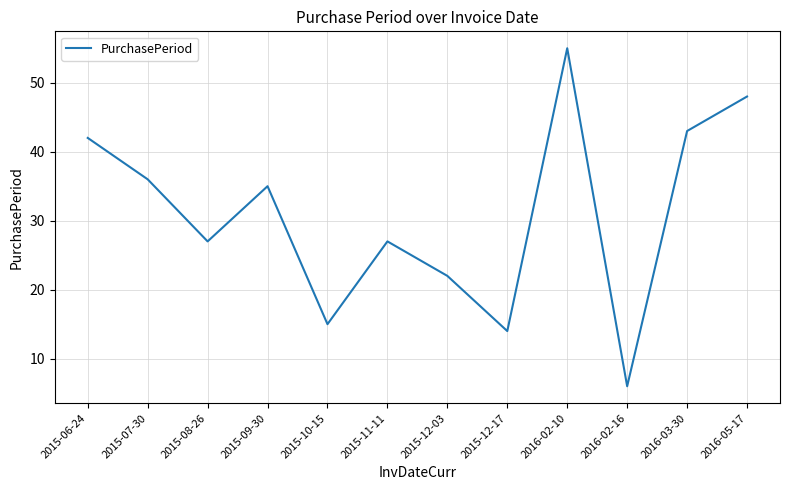

Reading left to right, list all the values displayed in this chart.

2015-06-24=42	2015-07-30=36	2015-08-26=27	2015-09-30=35	2015-10-15=15	2015-11-11=27	2015-12-03=22	2015-12-17=14	2016-02-10=55	2016-02-16=6	2016-03-30=43	2016-05-17=48